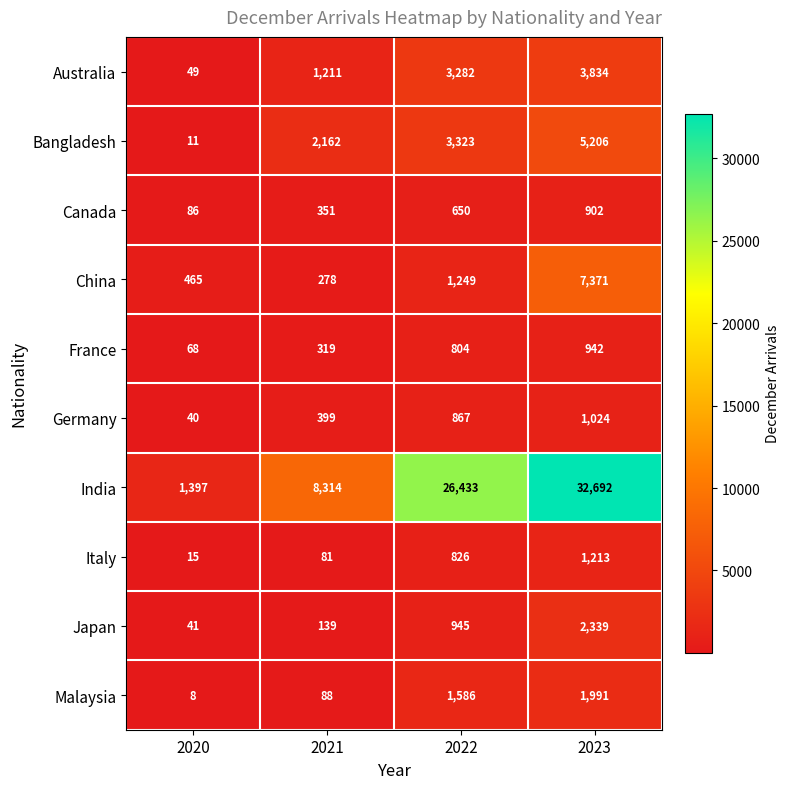

Rank the series by their maximum value, from lowest to highest.

Canada, France, Germany, Italy, Malaysia, Japan, Australia, Bangladesh, China, India